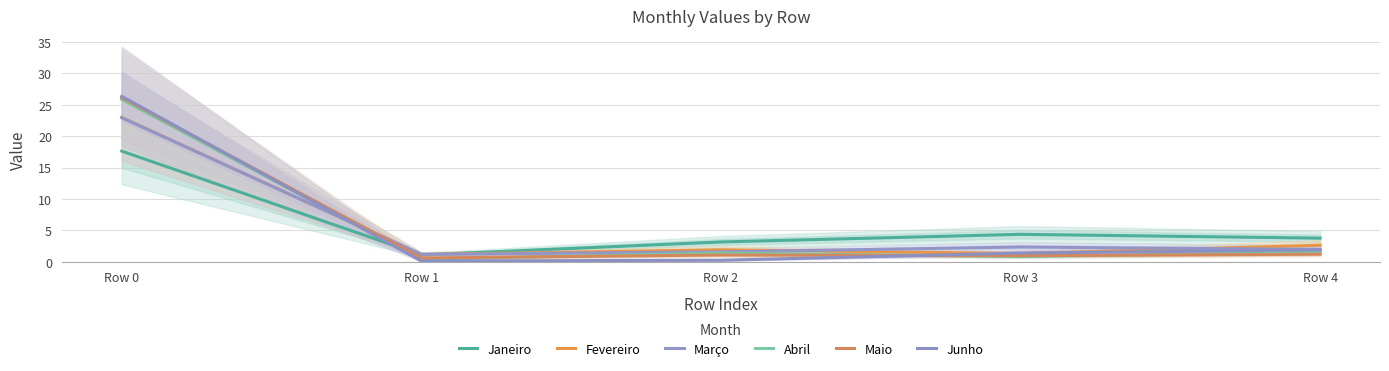

Does the chart display data point markers on the line(s)?

No